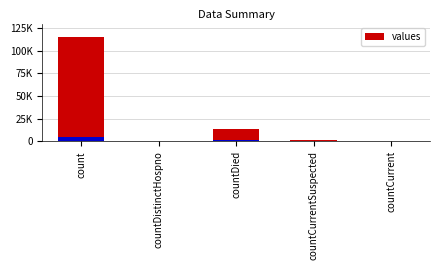

List the labels in order of value, largest first.

count, countDied, countCurrentSuspected, countDistinctHospno, countCurrent